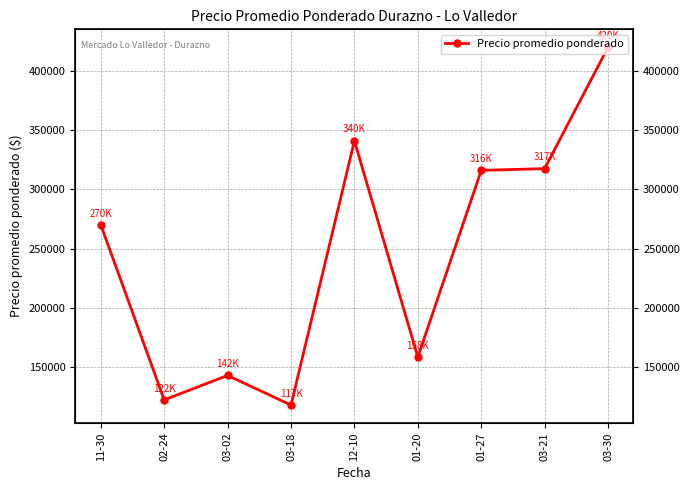

List the labels in order of value, smallest first.

03-18, 02-24, 03-02, 01-20, 11-30, 01-27, 03-21, 12-10, 03-30